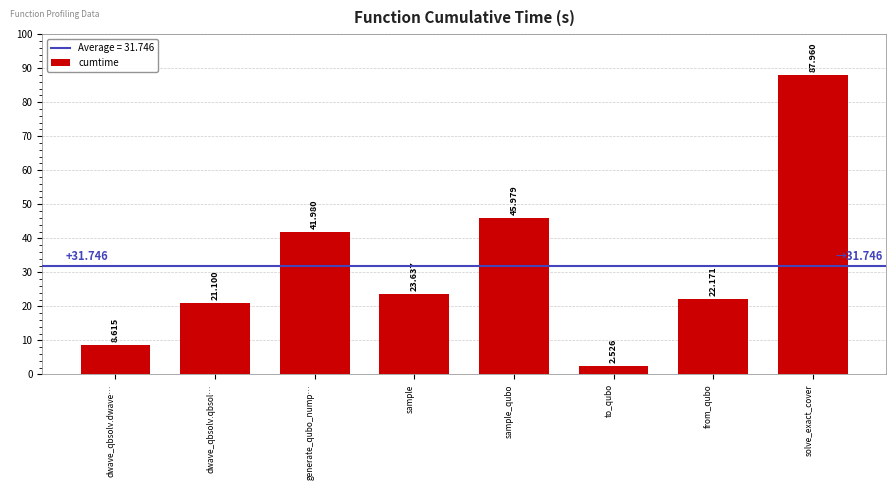

How many data points does each series have?

8